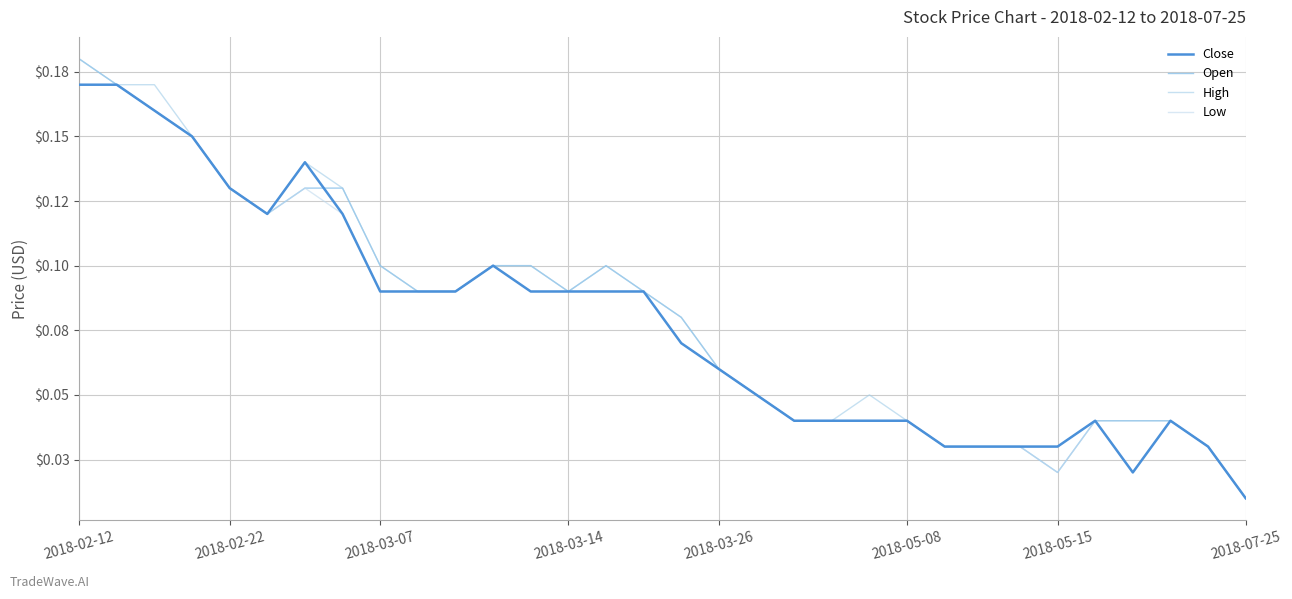

Is this an area chart (filled region under the line)?

No